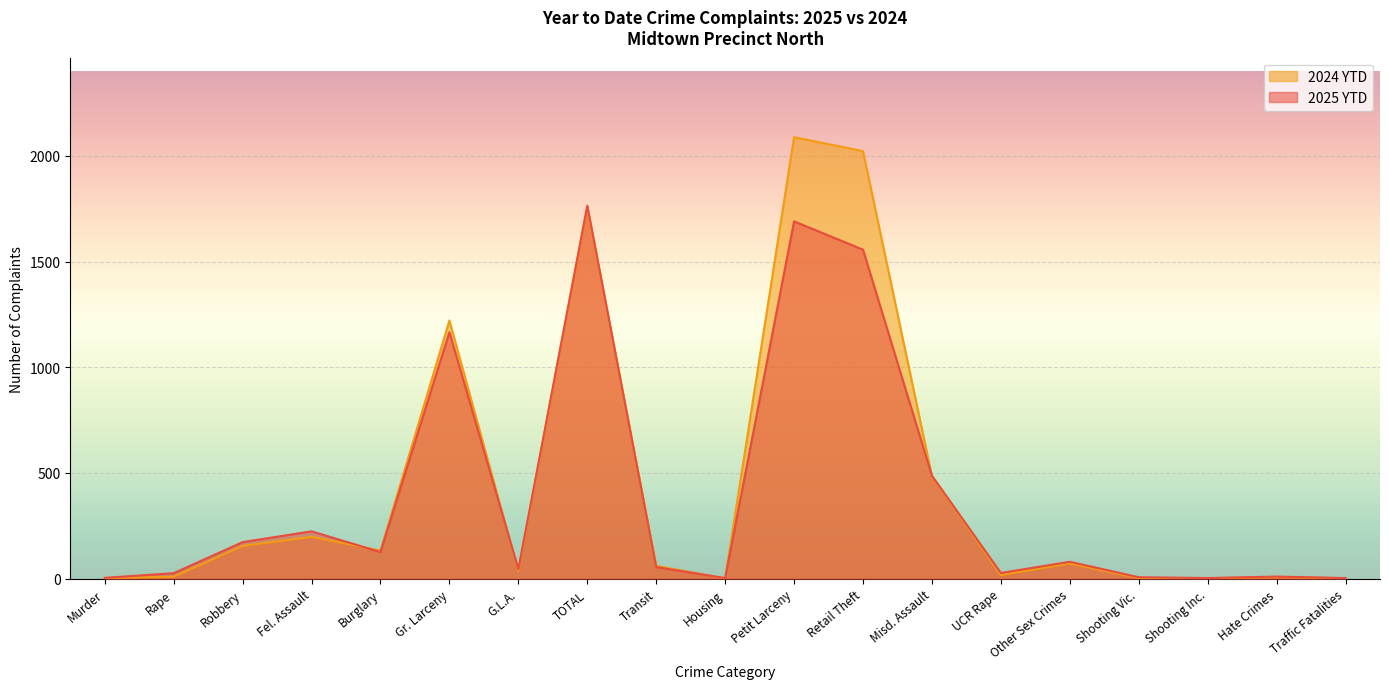

Does the chart display data point markers on the line(s)?

No